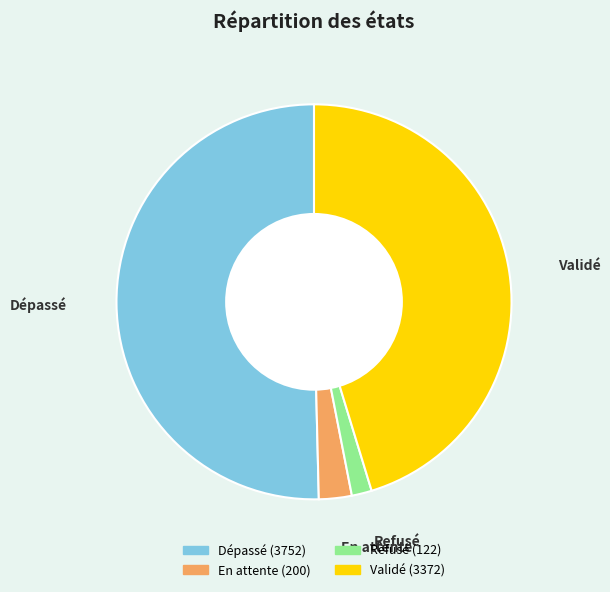

Which has a higher value, Dépassé or Refusé?

Dépassé